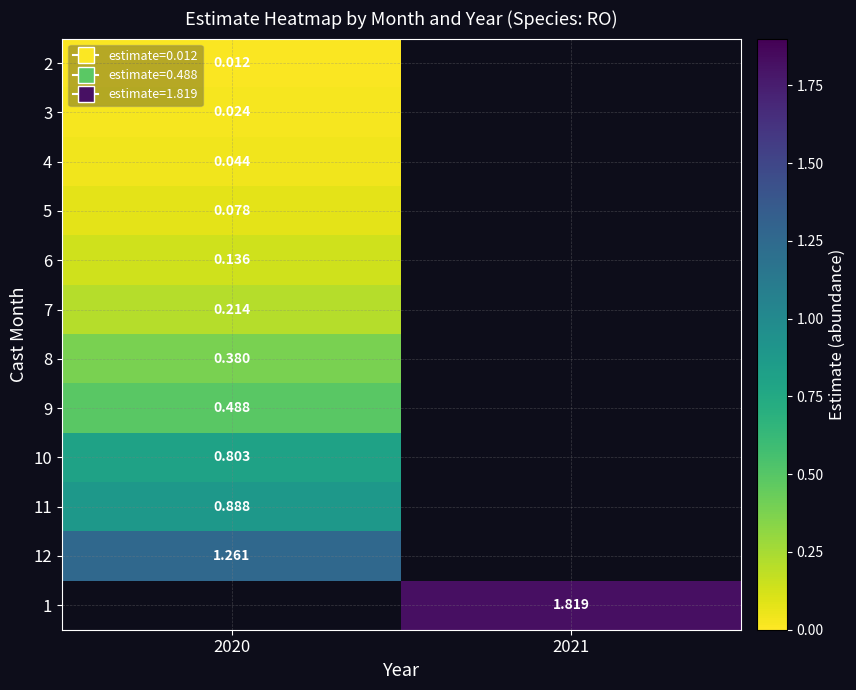

At which label does 3 reach its minimum?

2020